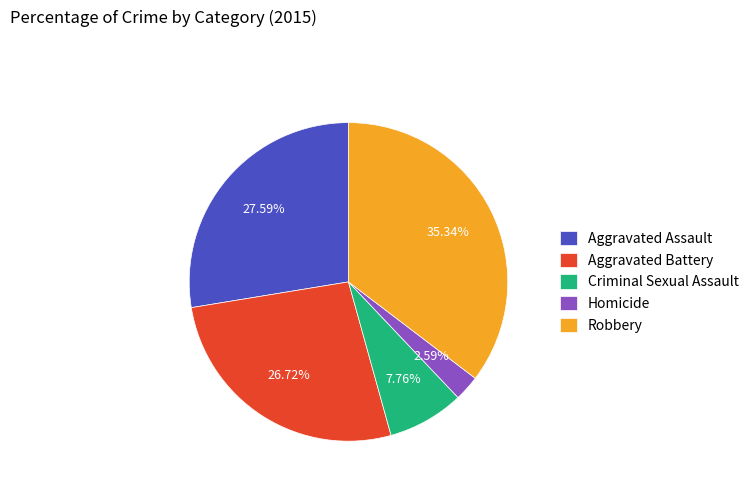

Is it true that Aggravated Battery is 32% of the pie?

False